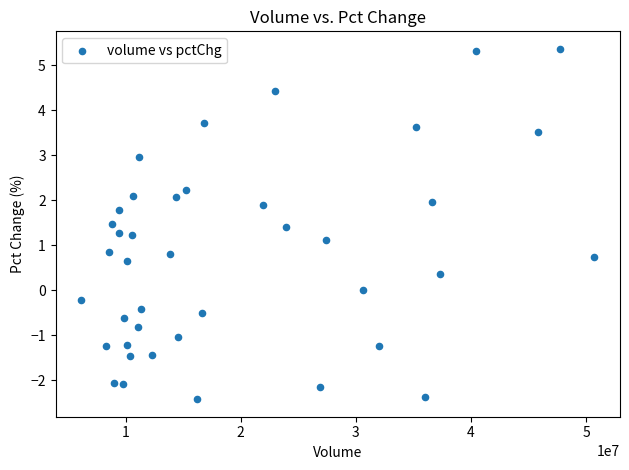

What is the range of X values (max minus min)?

44559812.0